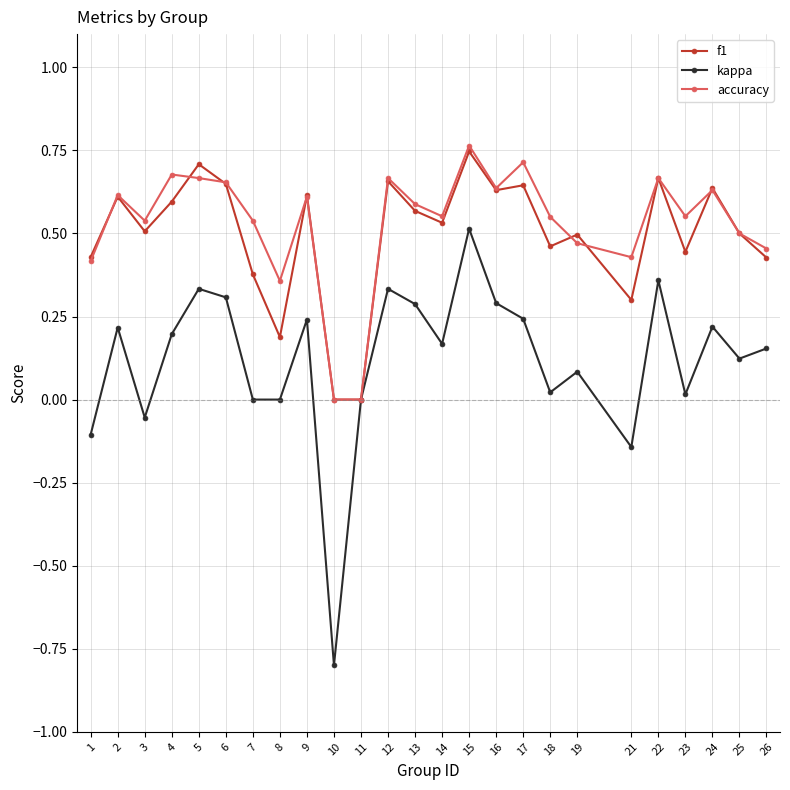

Which label corresponds to the largest value in the chart?

15